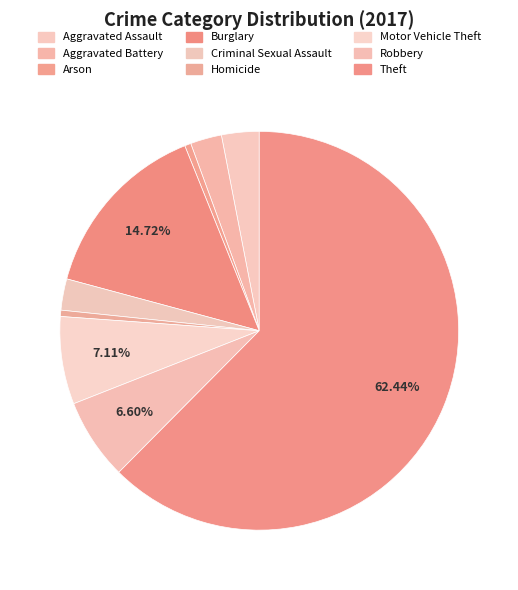

Is the sum of Homicide and Aggravated Battery greater than half?

No